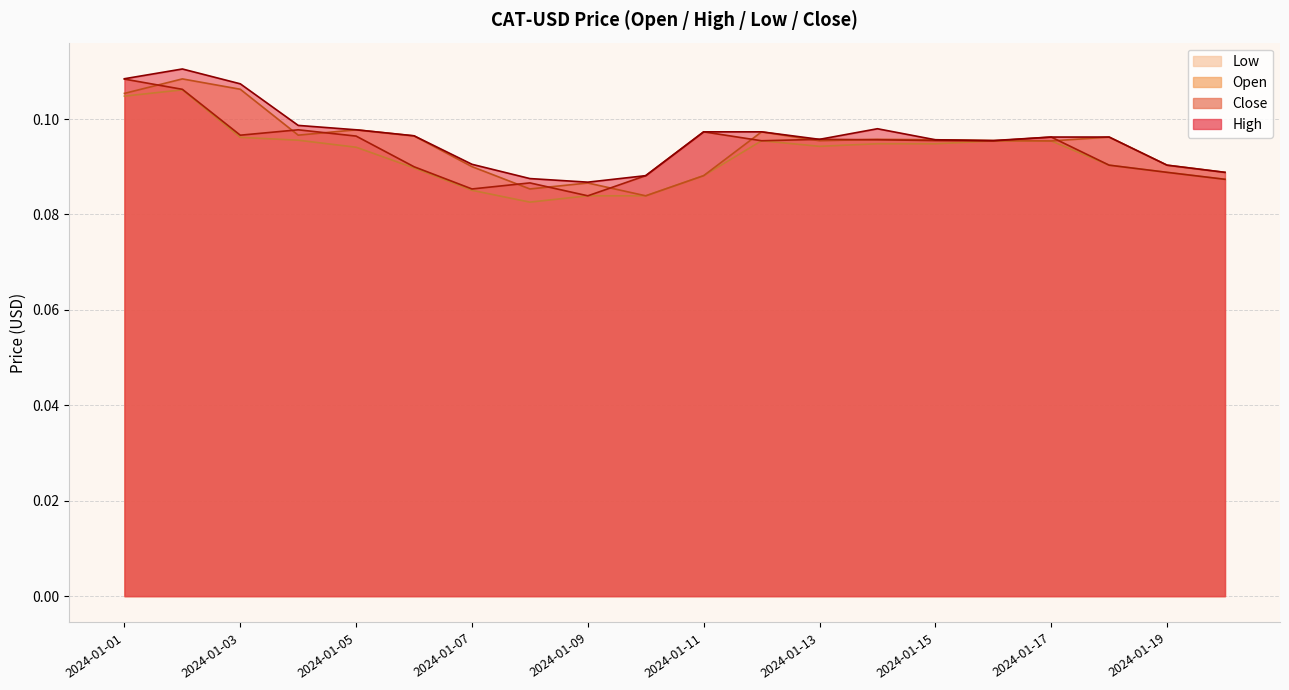

Which series has the largest total across all categories?

High